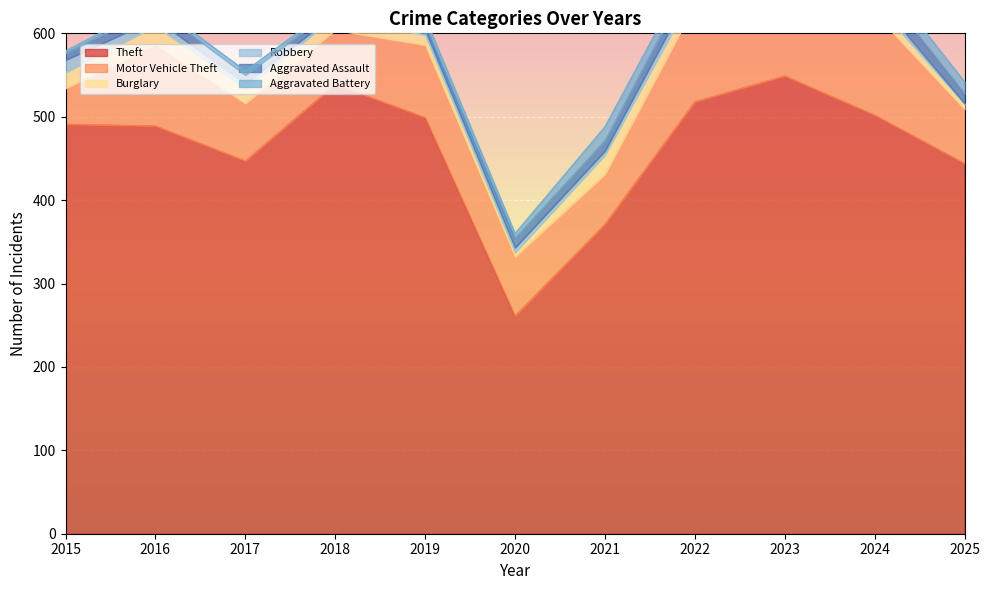

What is the value of the Aggravated Battery point at the 10th from the left?

15